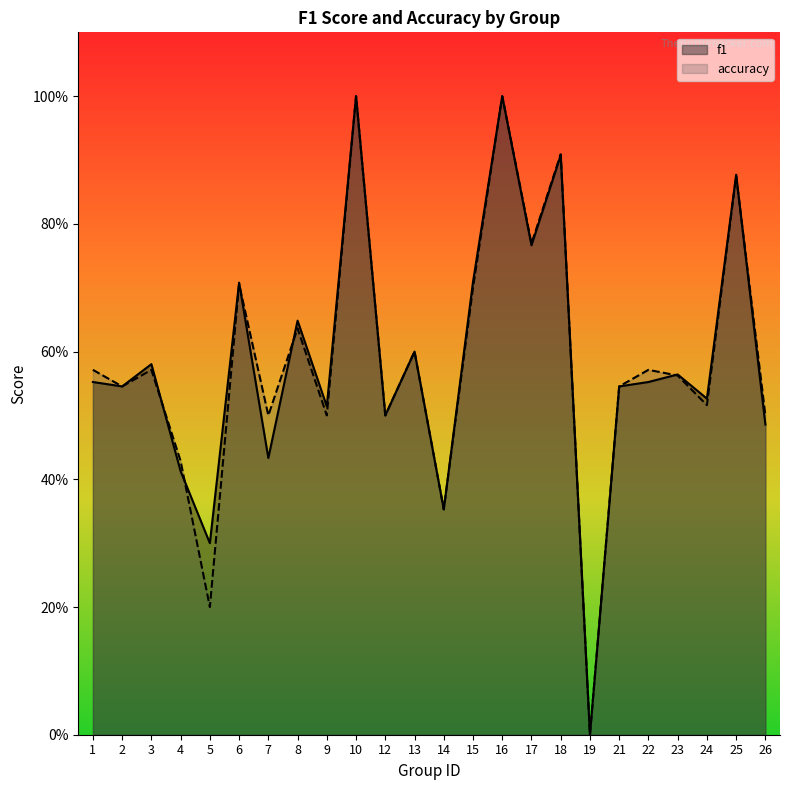

Reading right to left, extract all data points from this chart.

f1: 26=0.5	25=0.9	24=0.5	23=0.6	22=0.6	21=0.5	19=0.0	18=0.9	17=0.8	16=1.0	15=0.7	14=0.4	13=0.6	12=0.5	10=1.0	9=0.5	8=0.6	7=0.4	6=0.7	5=0.3	4=0.4	3=0.6	2=0.5	1=0.6
accuracy: 26=0.5	25=0.9	24=0.5	23=0.6	22=0.6	21=0.5	19=0.0	18=0.9	17=0.8	16=1.0	15=0.7	14=0.4	13=0.6	12=0.5	10=1.0	9=0.5	8=0.6	7=0.5	6=0.7	5=0.2	4=0.4	3=0.6	2=0.5	1=0.6